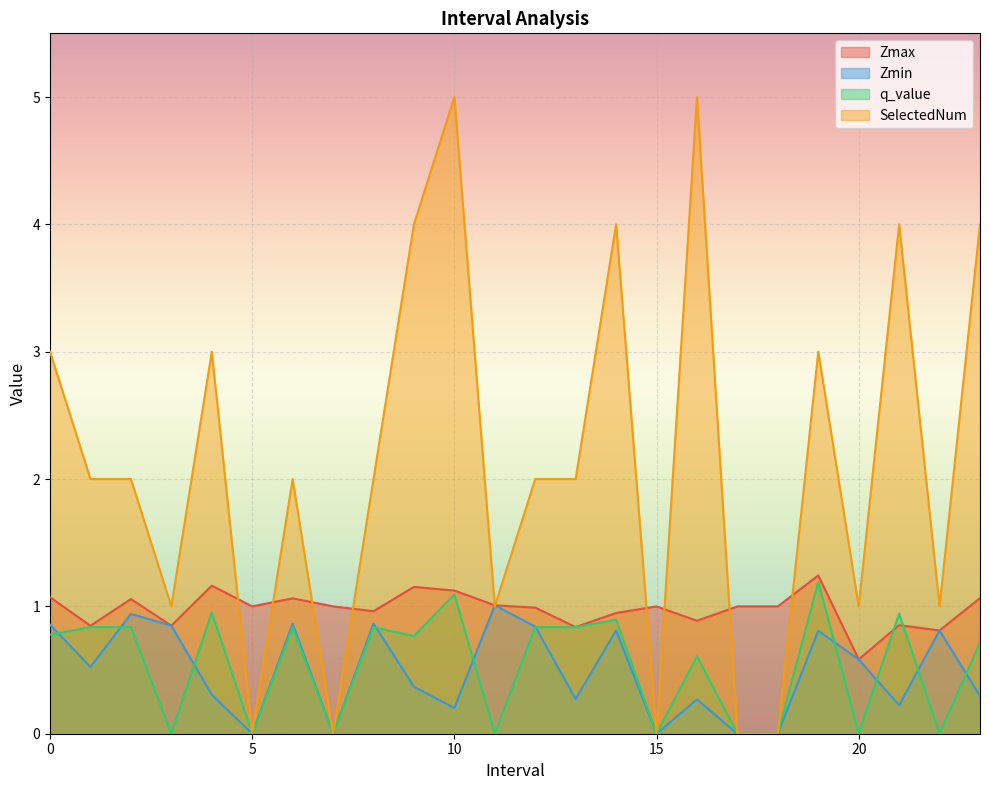

What is the approximate value of Zmin at 20?

0.6